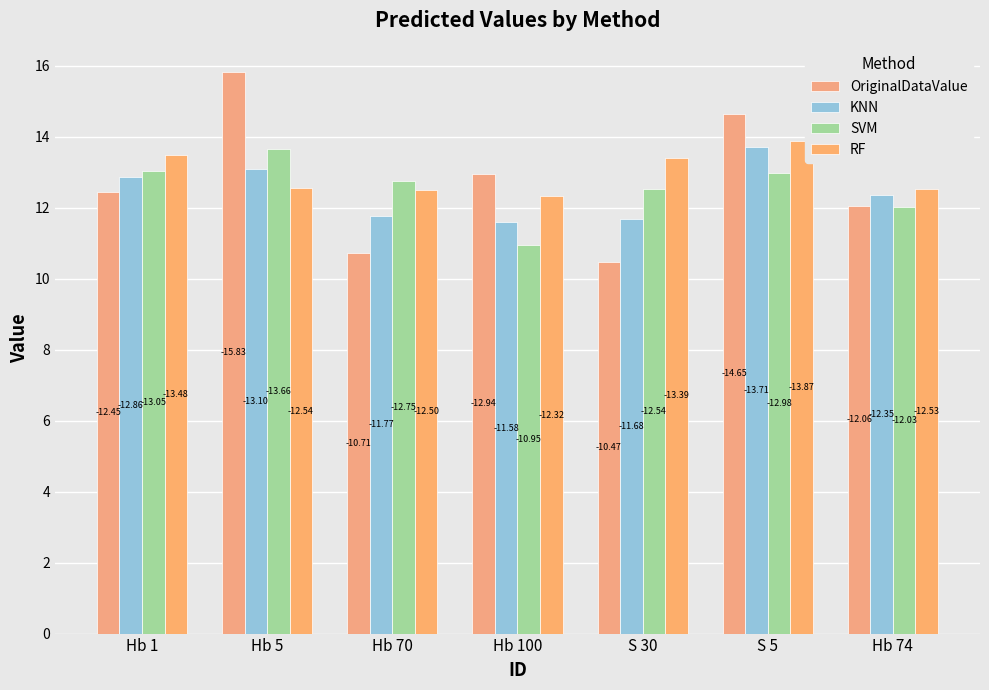

Where is KNN nearest to the value 12?

Hb 70